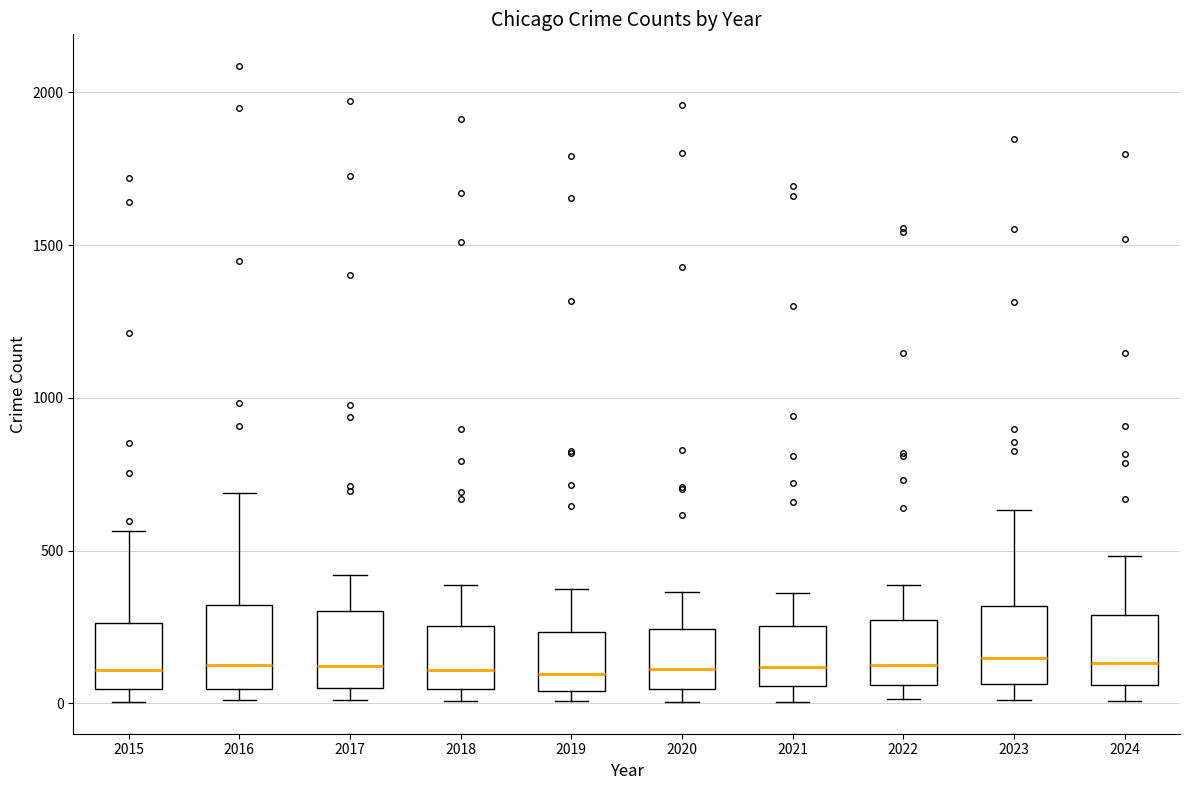

Reading left to right, transcribe this box plot: for each box, give where its median line is, the range the box spans, and where its two whiskers end, as read against the y-axis. The values are not printed on the chart, so give them approximately, as read against the axis.

2015: median 100, box 50 to 250, whiskers 0 to 550
2016: median 150, box 50 to 300, whiskers 0 to 700
2017: median 100, box 50 to 300, whiskers 0 to 400
2018: median 100, box 50 to 250, whiskers 0 to 400
2019: median 100, box 50 to 250, whiskers 0 to 400
2020: median 100, box 50 to 250, whiskers 0 to 350
2021: median 100, box 50 to 250, whiskers 0 to 350
2022: median 100, box 50 to 250, whiskers 0 to 400
2023: median 150, box 50 to 300, whiskers 0 to 650
2024: median 150, box 50 to 300, whiskers 0 to 500